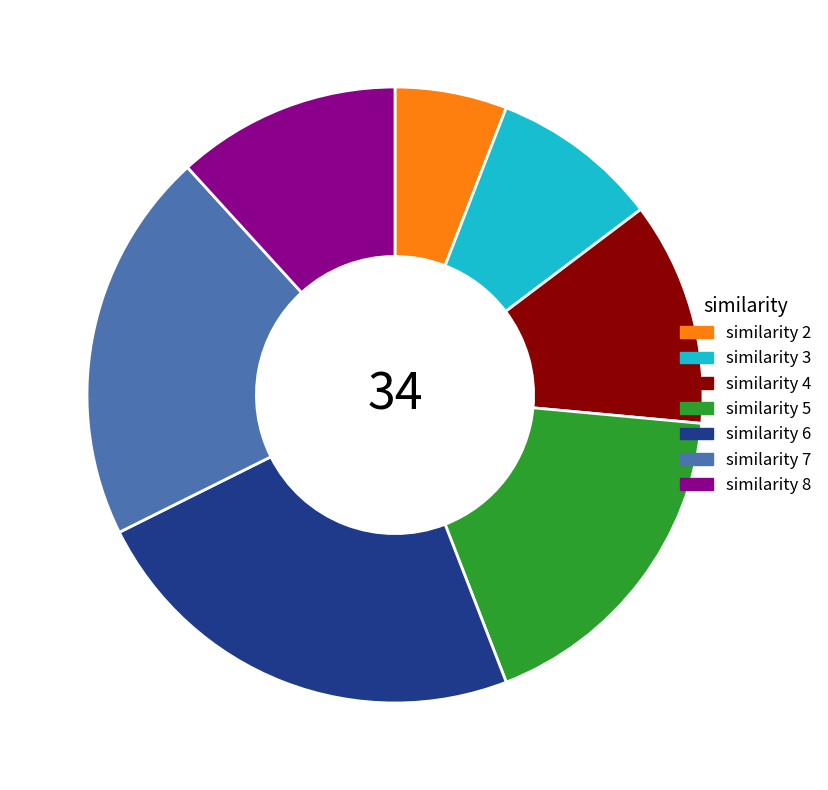

What is the ratio of the value at similarity 6 to the value at similarity 3?

2.7